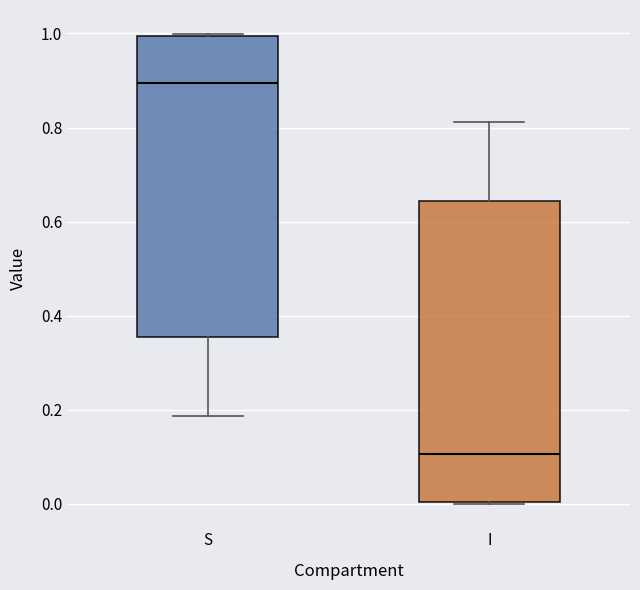

Where does the lower whisker of the box for S end on the y-axis? The values are not printed on the chart, so give them approximately, as read against the axis.

0.18